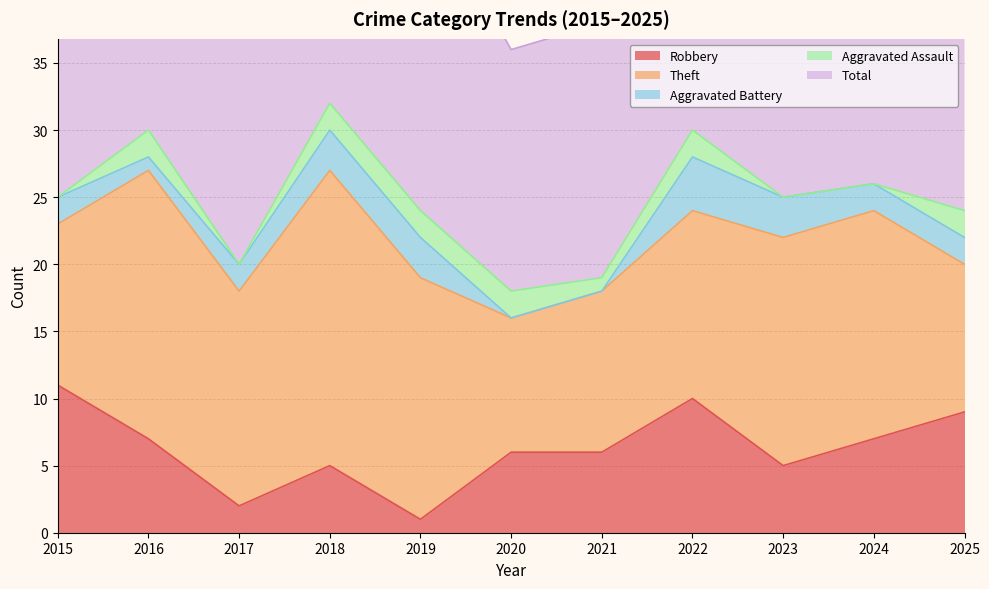

Which series has the largest range (max minus min)?

Total